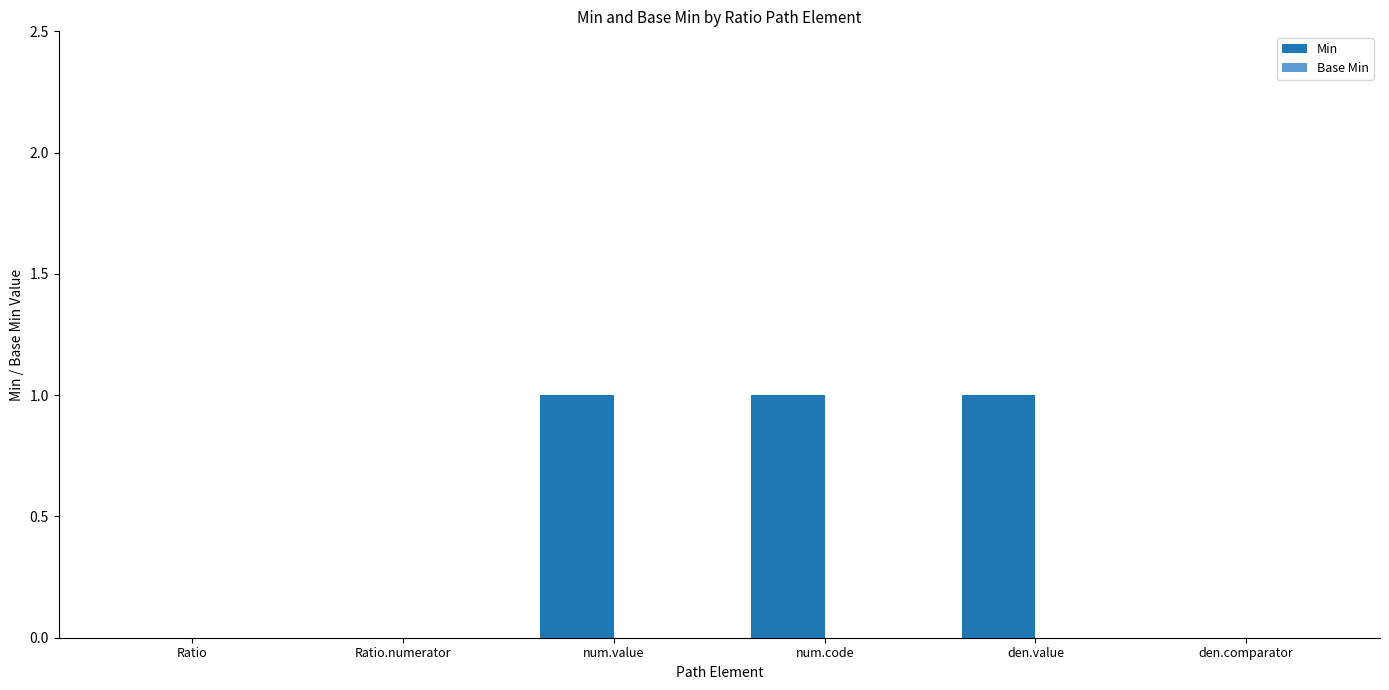

What is the sum of all values?

3